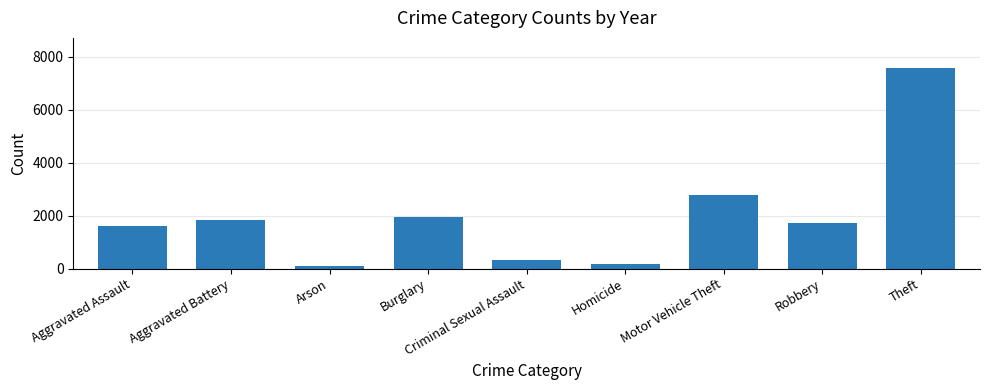

Is it true that the value at Aggravated Battery is 1848?

True